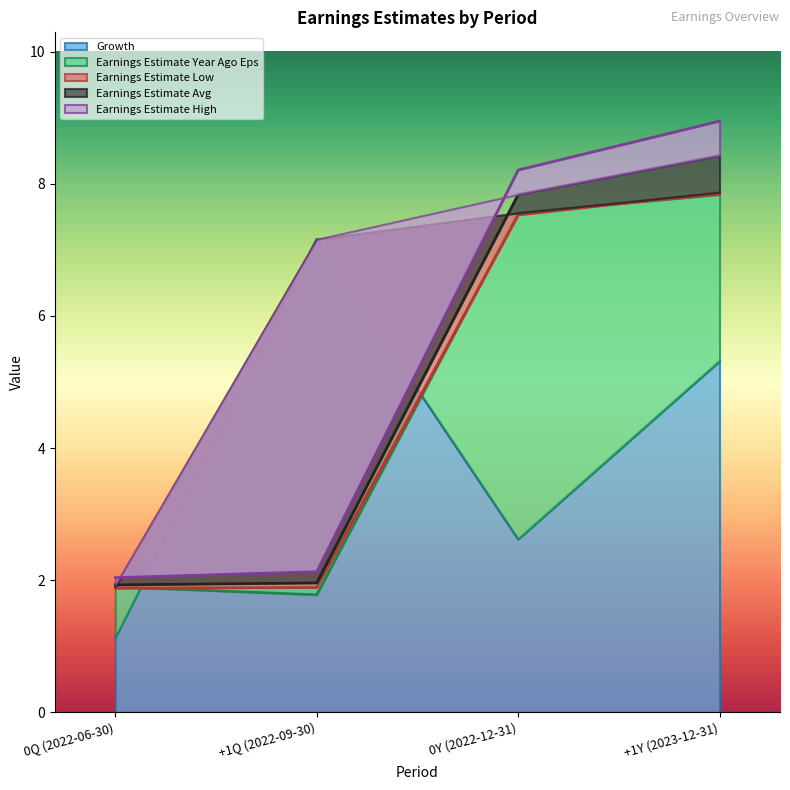

What is the greatest value displayed?

8.9